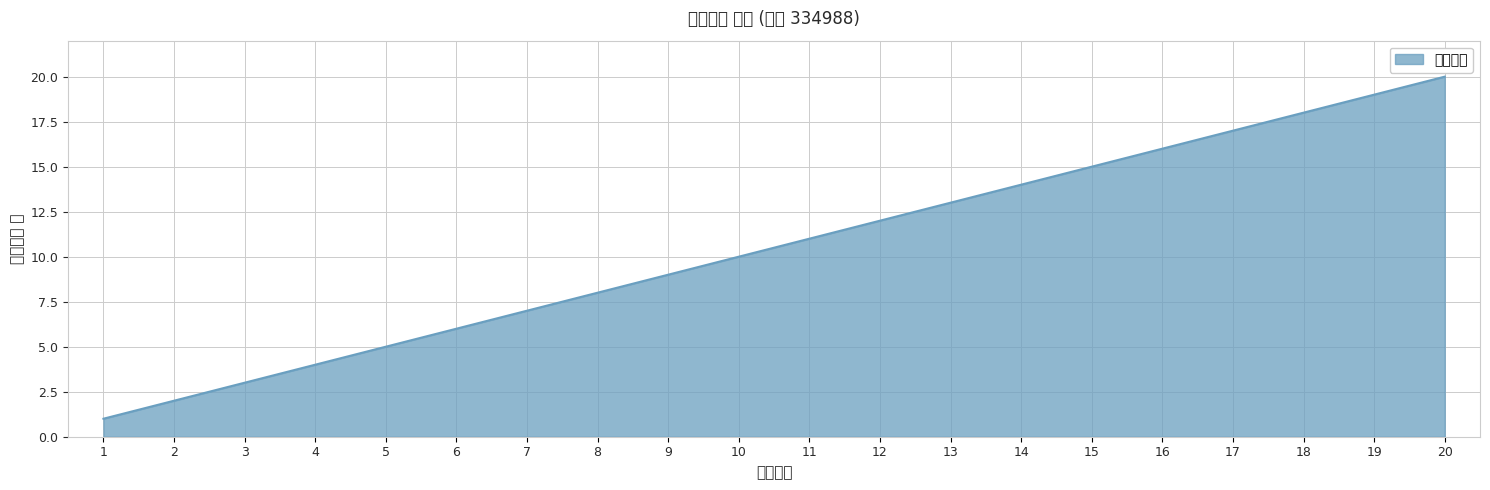

List the labels in order of value, largest first.

20, 19, 18, 17, 16, 15, 14, 13, 12, 11, 10, 9, 8, 7, 6, 5, 4, 3, 2, 1